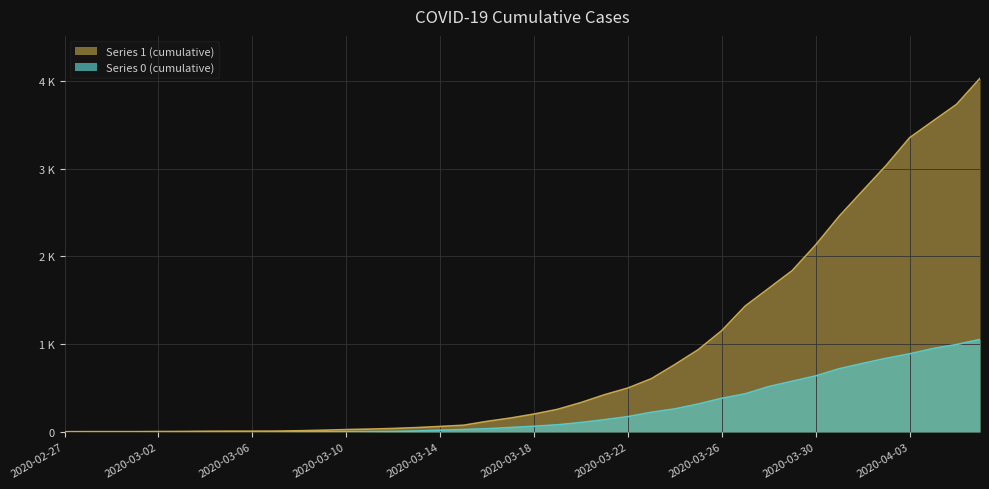

List the series in order of their peak value, lowest first.

0, 1